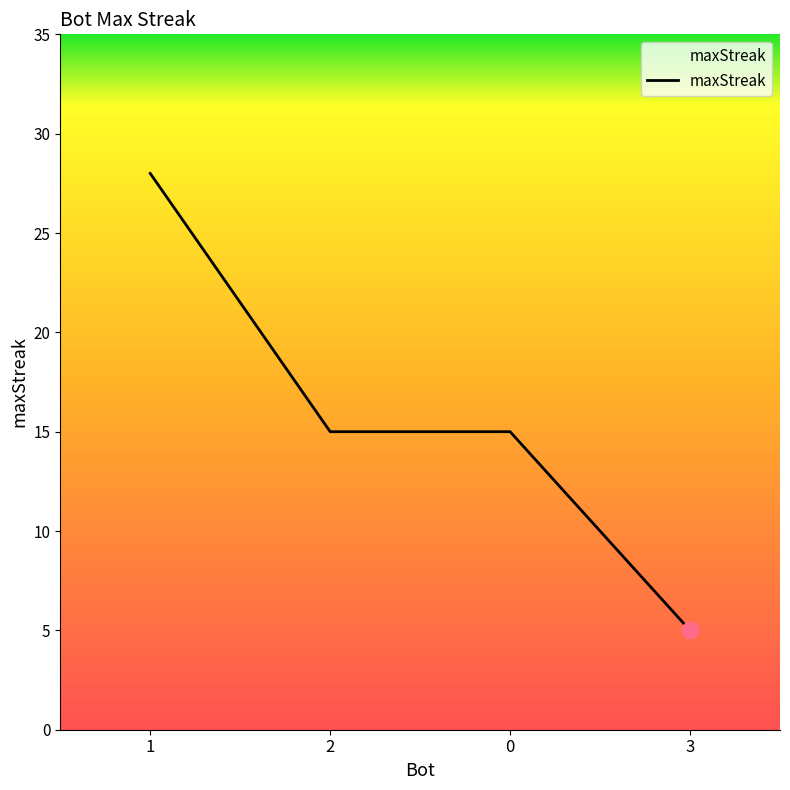

True or false: the data shows 28 at 1.

True